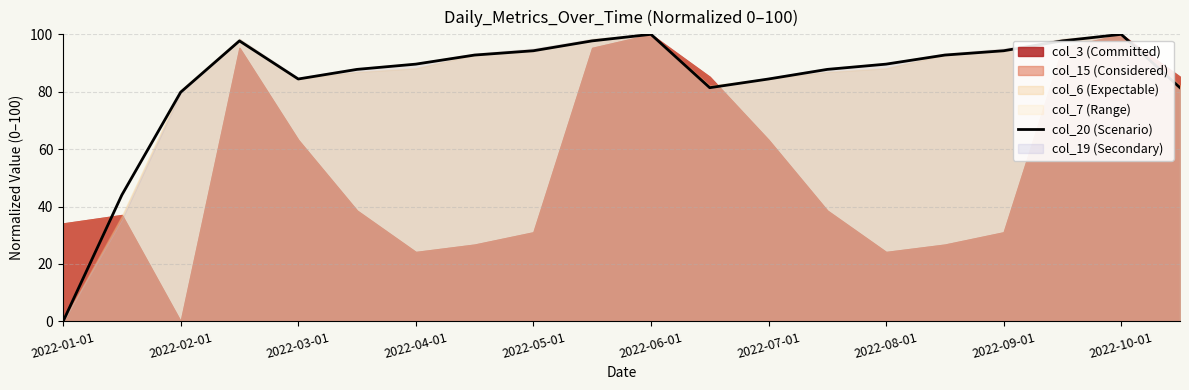

How many lines are shown in the chart?

1